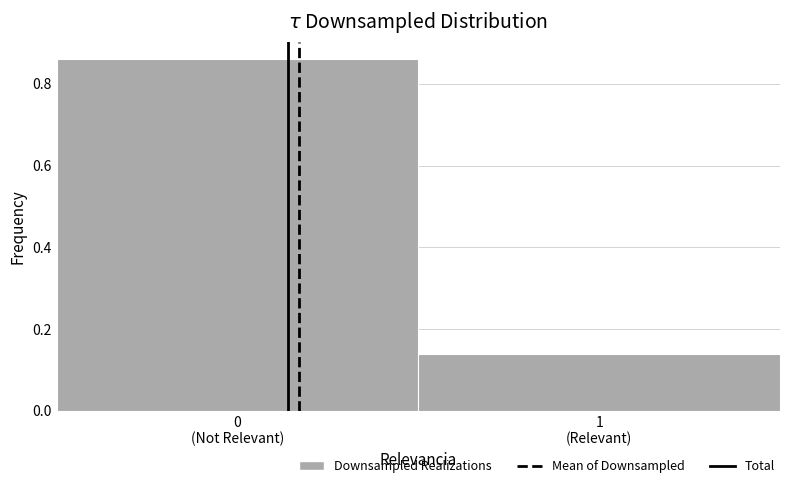

What is the sum of all values?

1.0